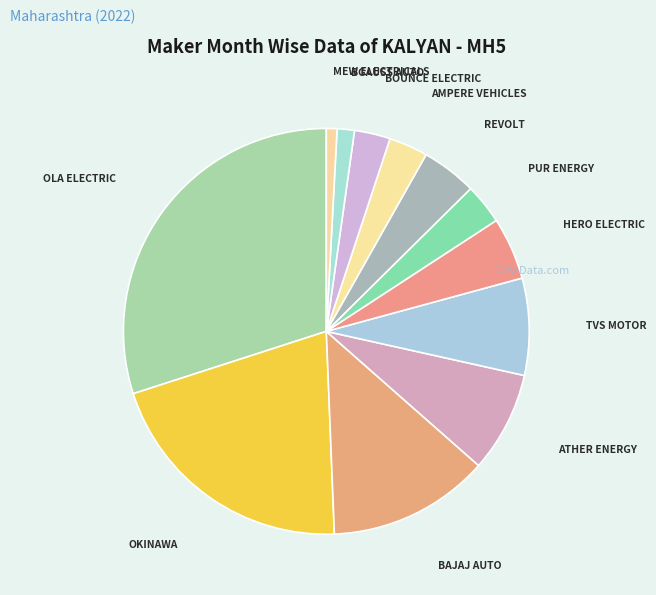

Is the sum of BGAUSS AUTO and AMPERE VEHICLES greater than half?

No